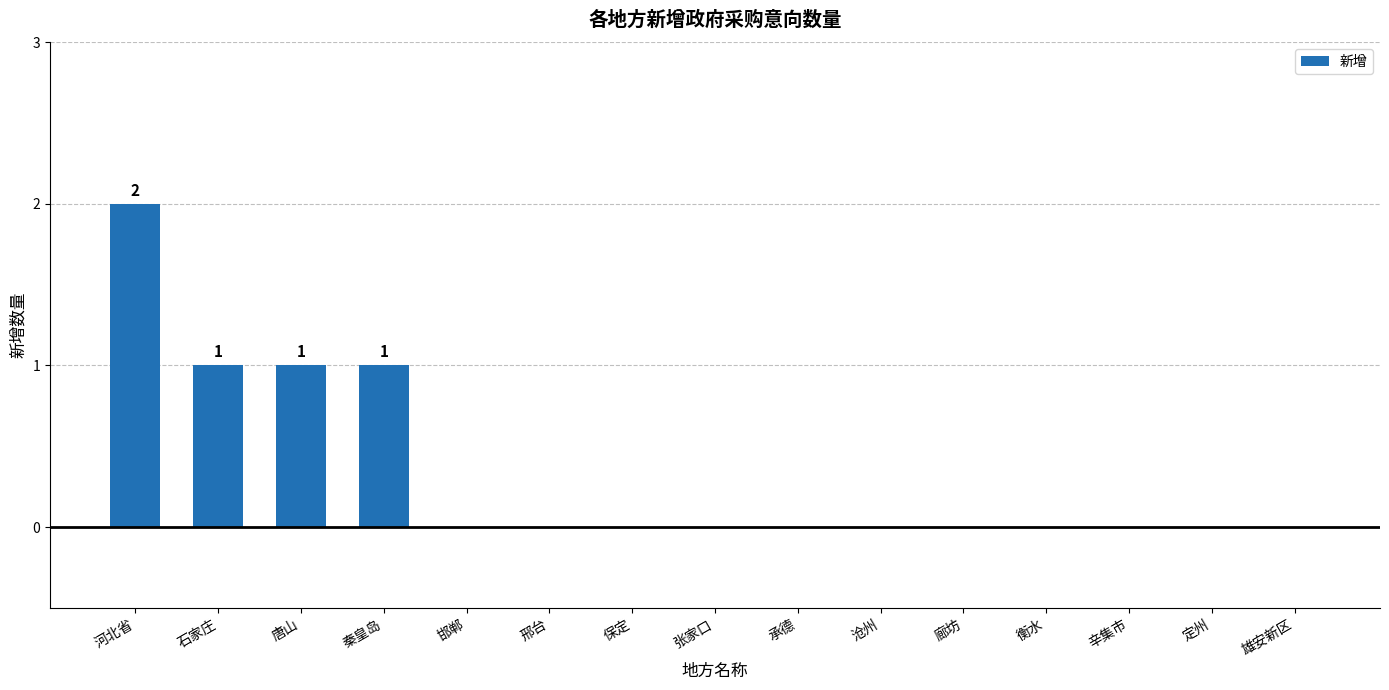

How many distinct data groups are displayed?

1